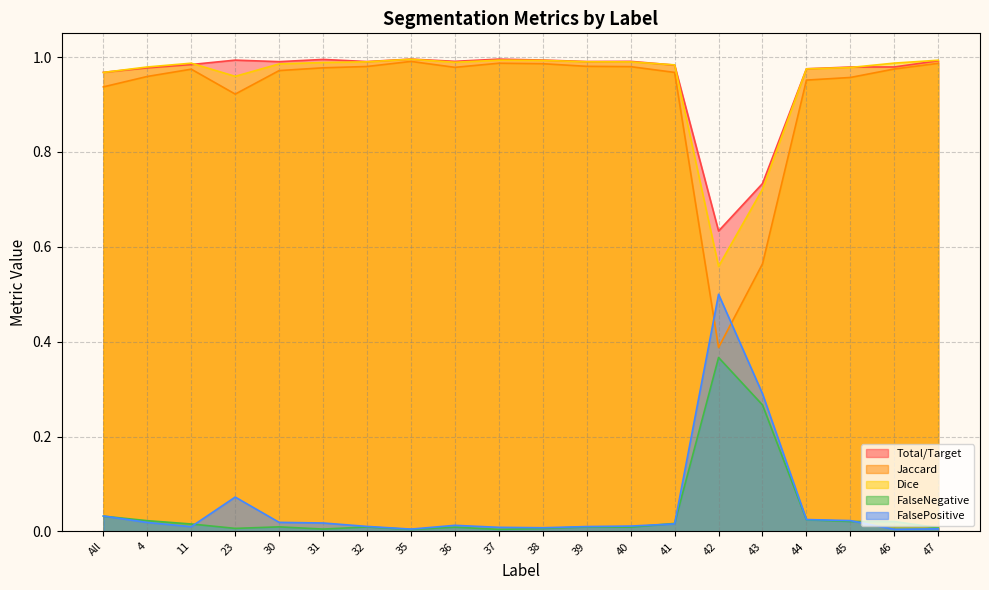

What is the spread (max minus min) of values at 38?

1.0